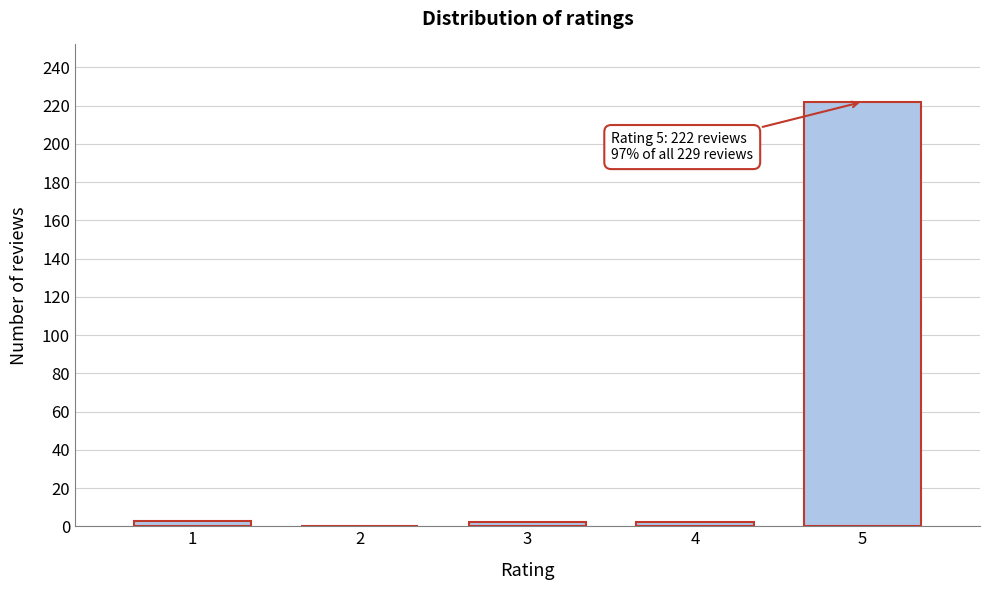

Is it true that the value at 5 is 222?

True